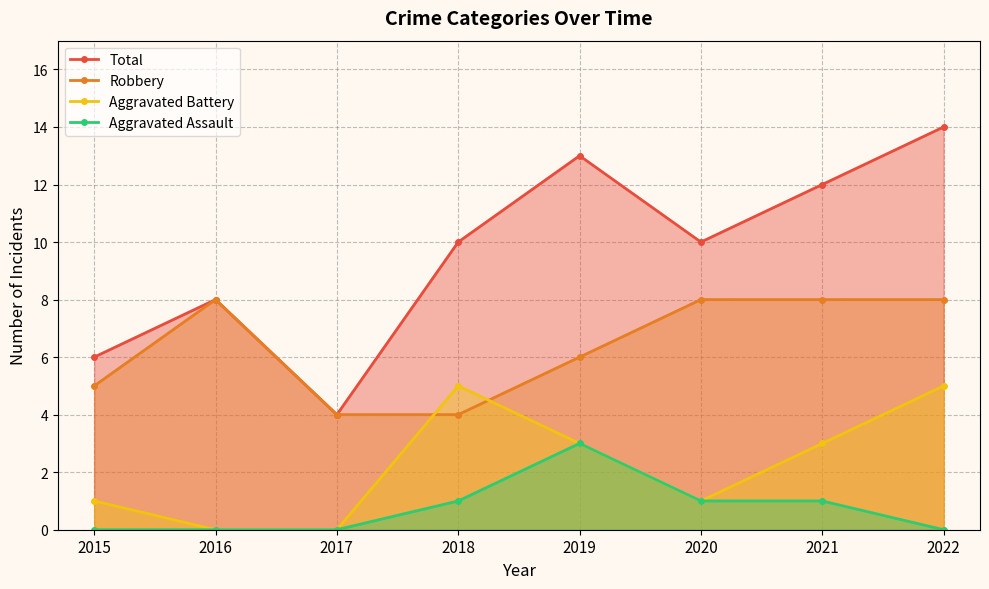

What is the difference between the maximum and minimum values in the Aggravated Assault series?

3